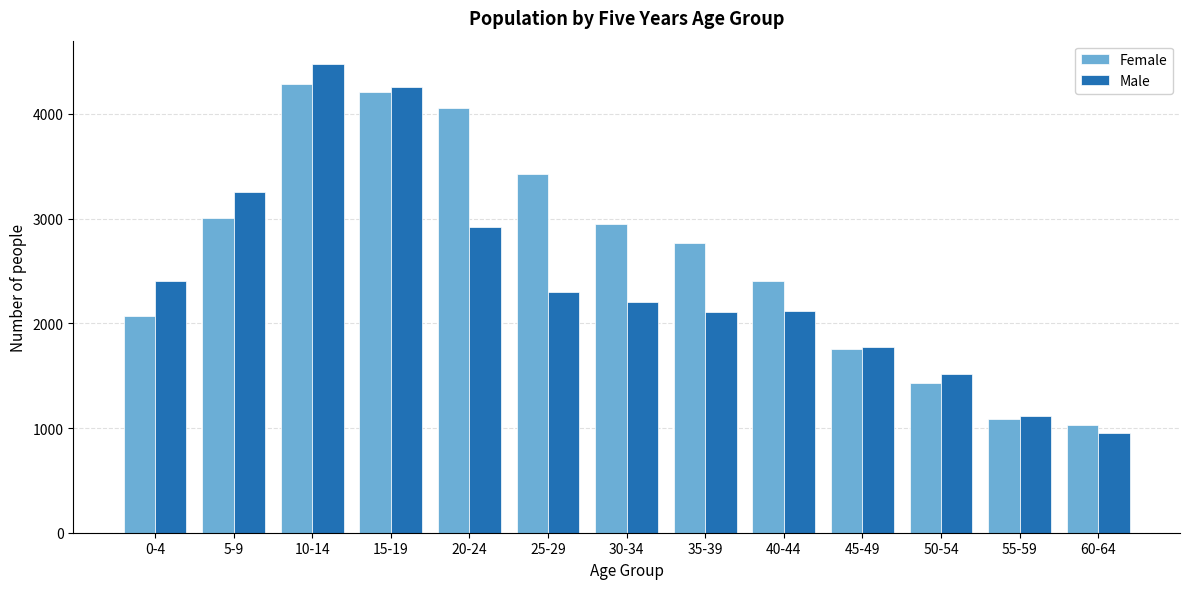

The value of Male at 50-54 is 2396. True or false?

False